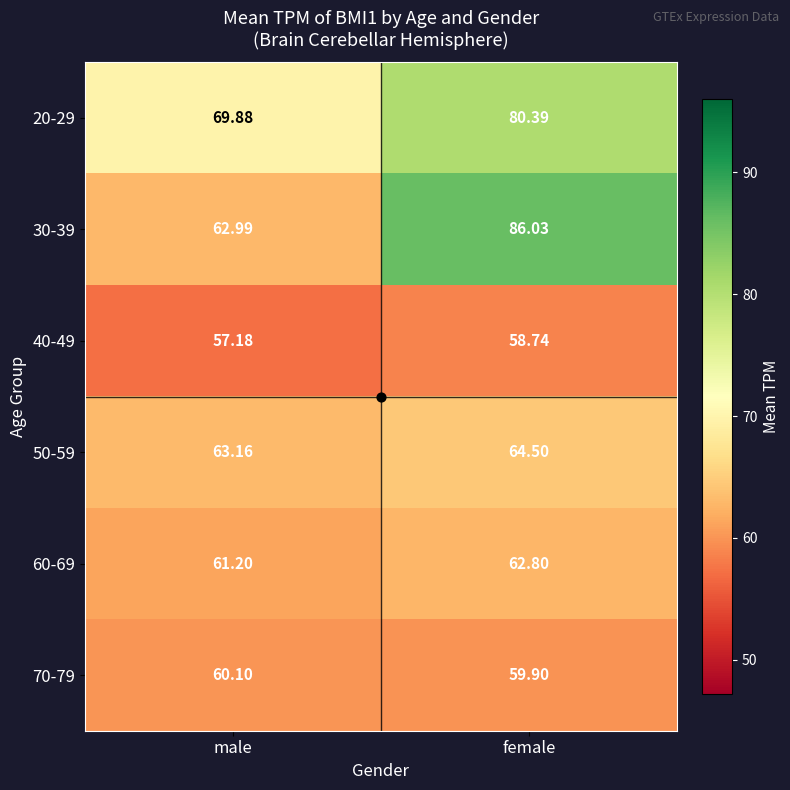

At which label does 50-59 first exceed 64?

female